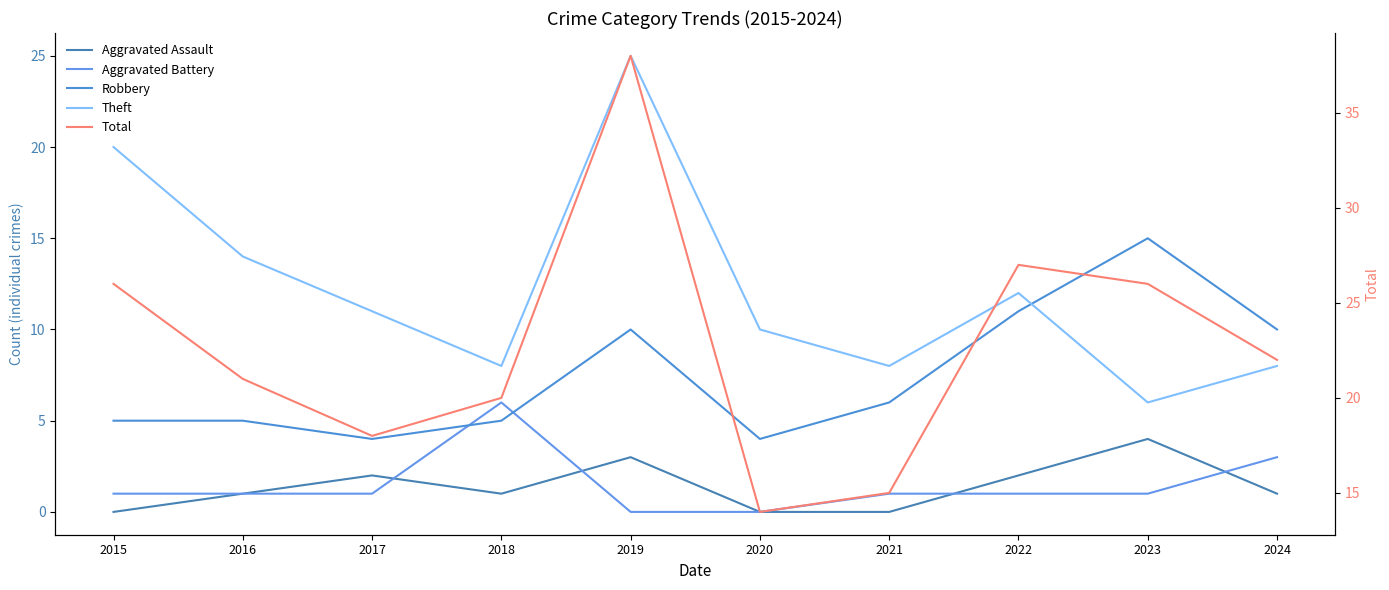

Is it true that Total equals 24 at 2020?

False